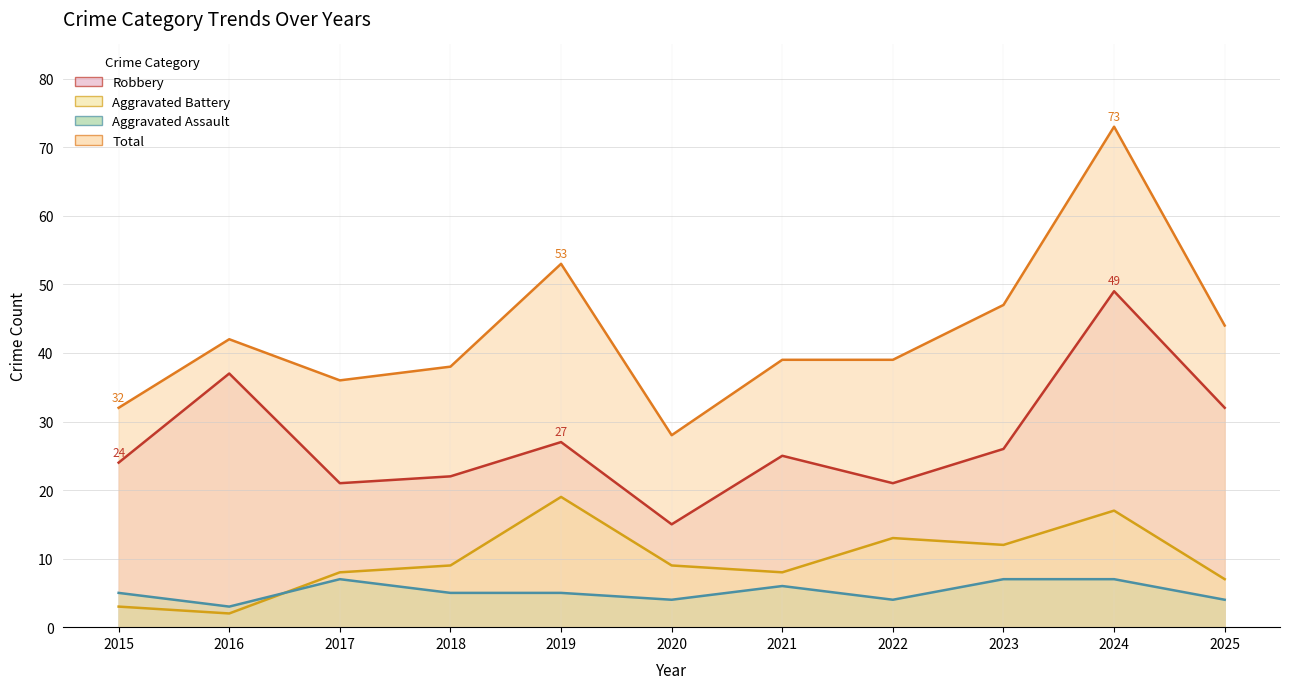

Rank the series by their maximum value, from lowest to highest.

Aggravated Assault, Aggravated Battery, Robbery, Total